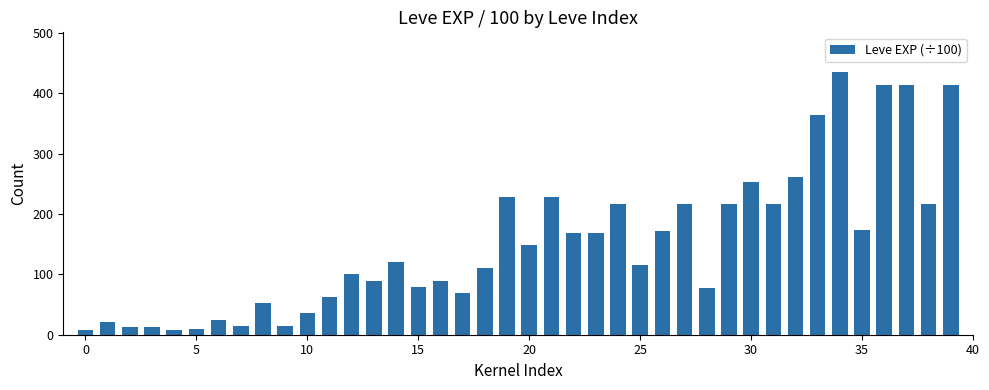

What is the difference between the second highest and minimum values?

406.1